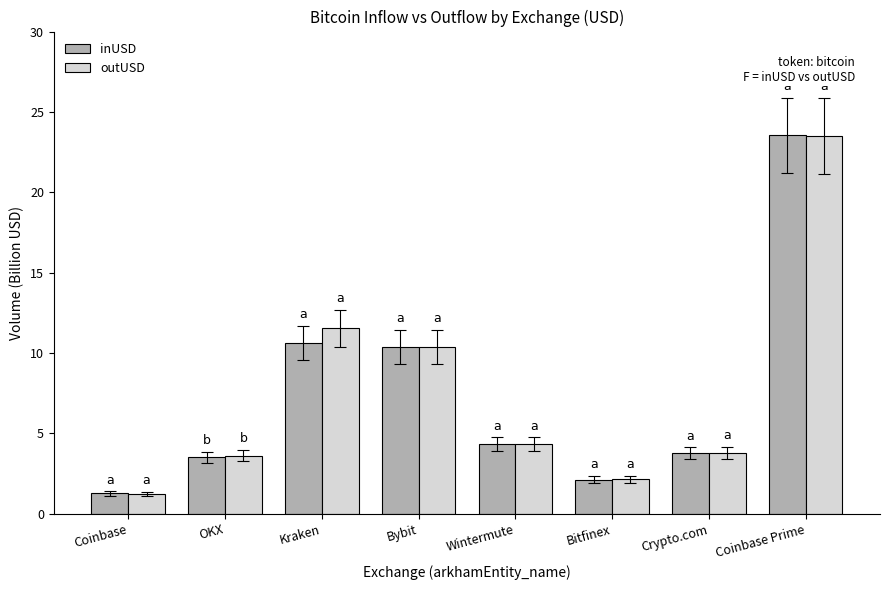

Is the value of inUSD at Wintermute greater than the value of outUSD at Bitfinex?

Yes